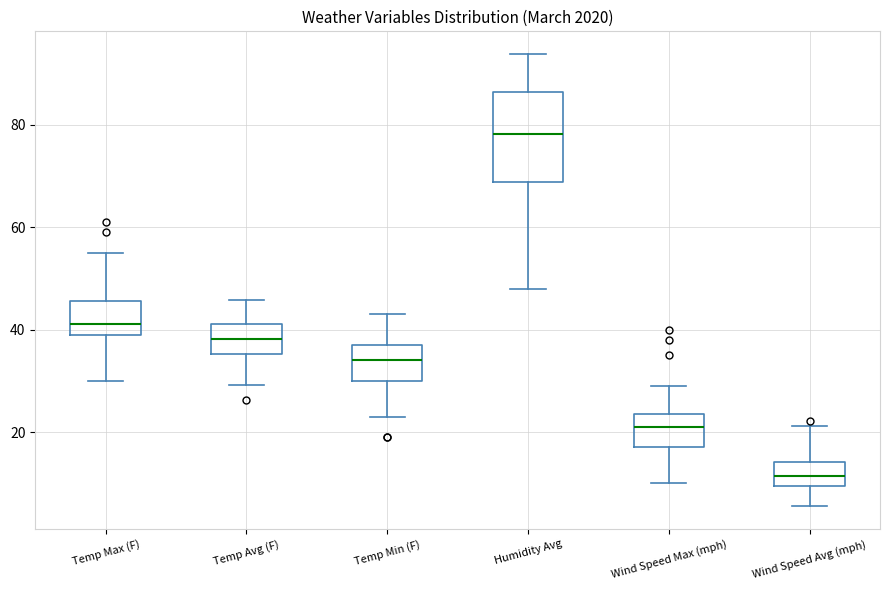

Comparing the boxes themselves (not the whiskers), which one is the tallest?

Humidity Avg